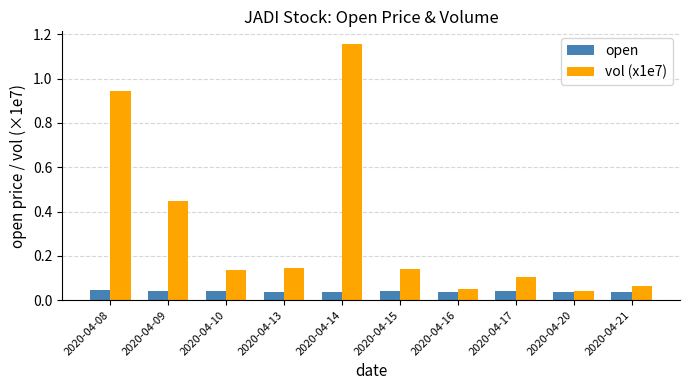

What are all the series names shown in the legend?

open, vol (x1e7)